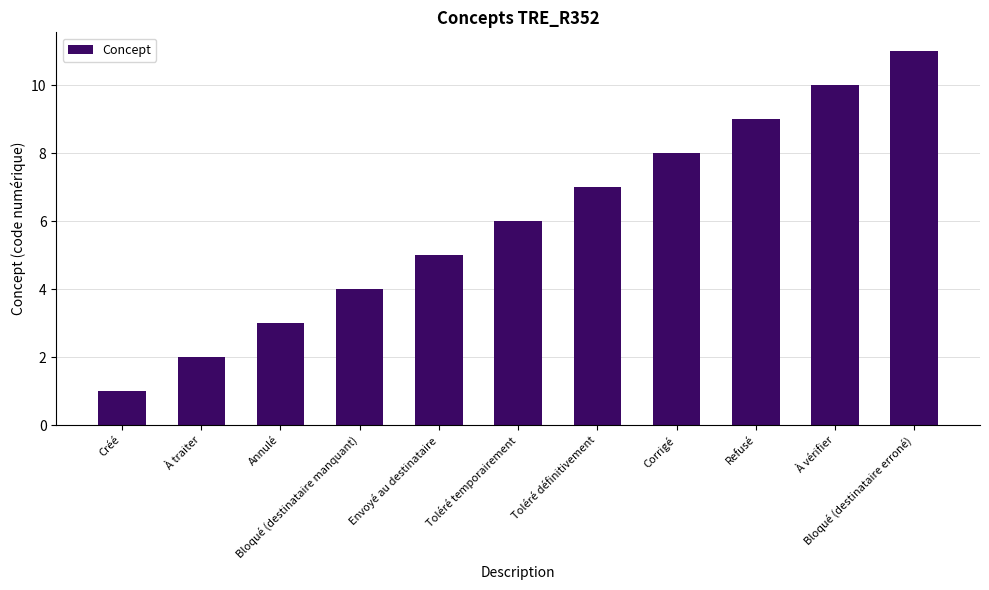

Rank the categories by value from lowest to highest.

Créé, À traiter, Annulé, Bloqué (destinataire manquant), Envoyé au destinataire, Toléré temporairement, Toléré définitivement, Corrigé, Refusé, À vérifier, Bloqué (destinataire erroné)